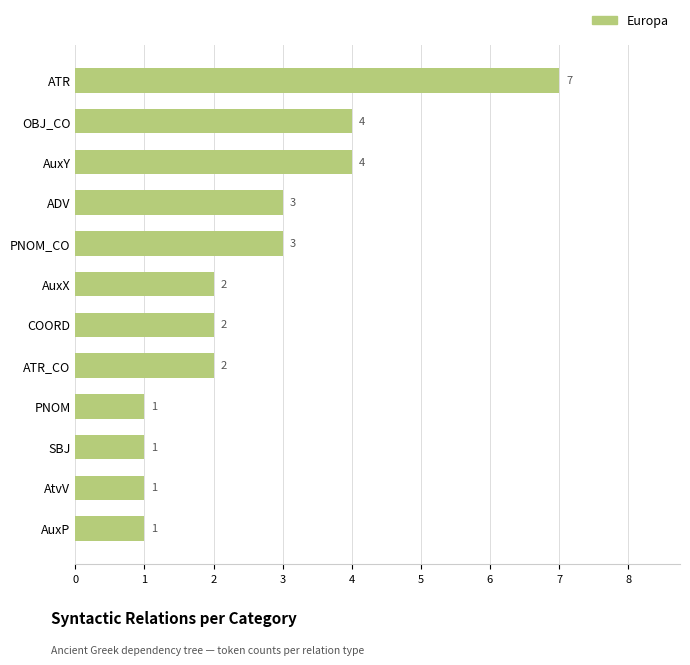

How many data points are less than 2?

4